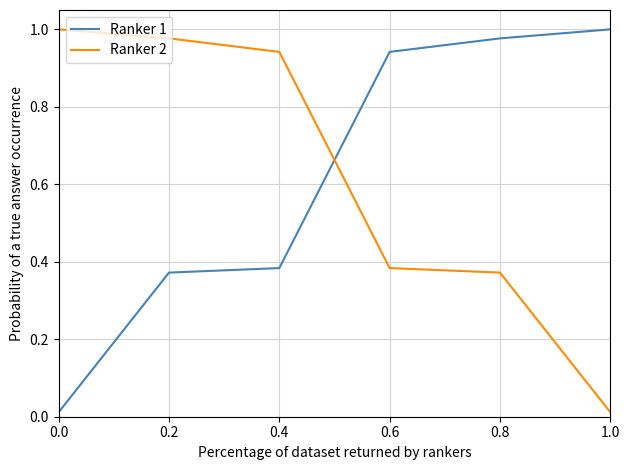

What position from the right is 0.6?

3